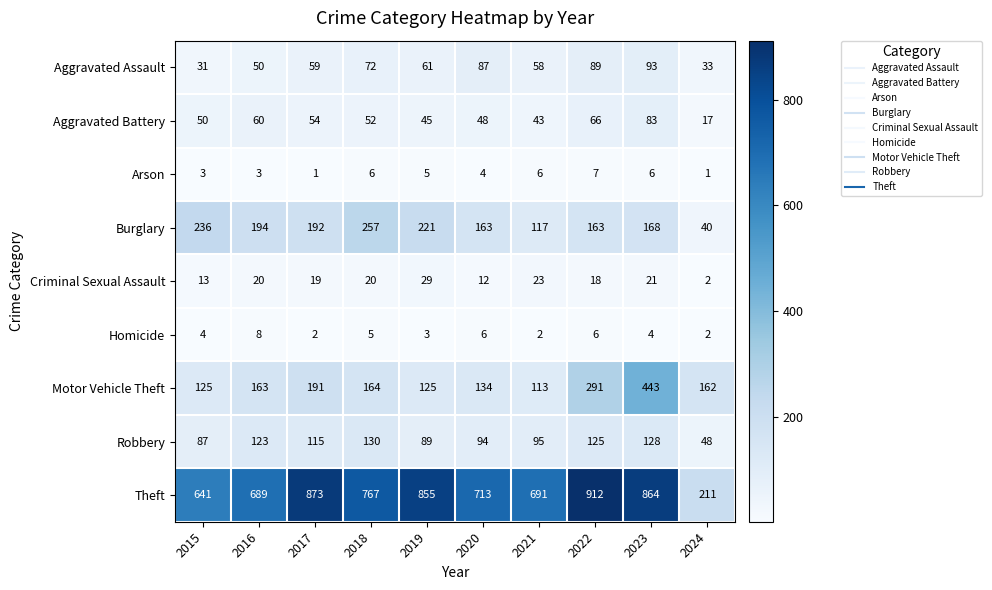

Rank the series by their maximum value, from highest to lowest.

Theft, Motor Vehicle Theft, Burglary, Robbery, Aggravated Assault, Aggravated Battery, Criminal Sexual Assault, Homicide, Arson